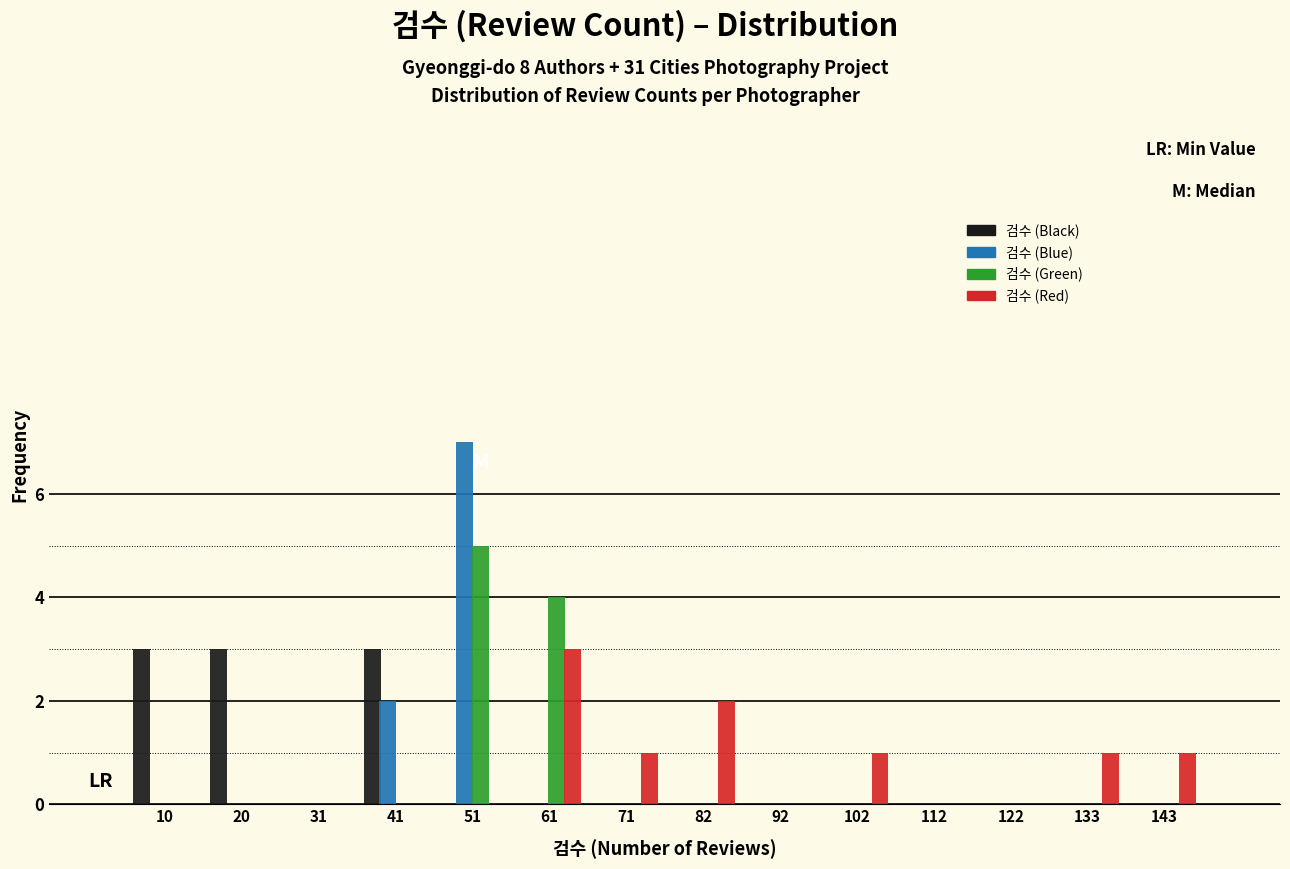

Reading left to right, list every range on the x-axis with the height of the bar of each series over it. Neither the bar edges nor the heights are printed on the chart, so give them approximately, as read against the axes.

6 to 16: 검수 (Black)=3	검수 (Blue)=0	검수 (Green)=0	검수 (Red)=0
16 to 26: 검수 (Black)=3	검수 (Blue)=0	검수 (Green)=0	검수 (Red)=0
26 to 36: 검수 (Black)=0	검수 (Blue)=0	검수 (Green)=0	검수 (Red)=0
36 to 46: 검수 (Black)=3	검수 (Blue)=2	검수 (Green)=0	검수 (Red)=0
46 to 56: 검수 (Black)=0	검수 (Blue)=7	검수 (Green)=5	검수 (Red)=0
56 to 66: 검수 (Black)=0	검수 (Blue)=0	검수 (Green)=4	검수 (Red)=3
66 to 76: 검수 (Black)=0	검수 (Blue)=0	검수 (Green)=0	검수 (Red)=1
76 to 86: 검수 (Black)=0	검수 (Blue)=0	검수 (Green)=0	검수 (Red)=2
86 to 96: 검수 (Black)=0	검수 (Blue)=0	검수 (Green)=0	검수 (Red)=0
96 to 108: 검수 (Black)=0	검수 (Blue)=0	검수 (Green)=0	검수 (Red)=1
108 to 118: 검수 (Black)=0	검수 (Blue)=0	검수 (Green)=0	검수 (Red)=0
118 to 128: 검수 (Black)=0	검수 (Blue)=0	검수 (Green)=0	검수 (Red)=0
128 to 138: 검수 (Black)=0	검수 (Blue)=0	검수 (Green)=0	검수 (Red)=1
138 to 148: 검수 (Black)=0	검수 (Blue)=0	검수 (Green)=0	검수 (Red)=1